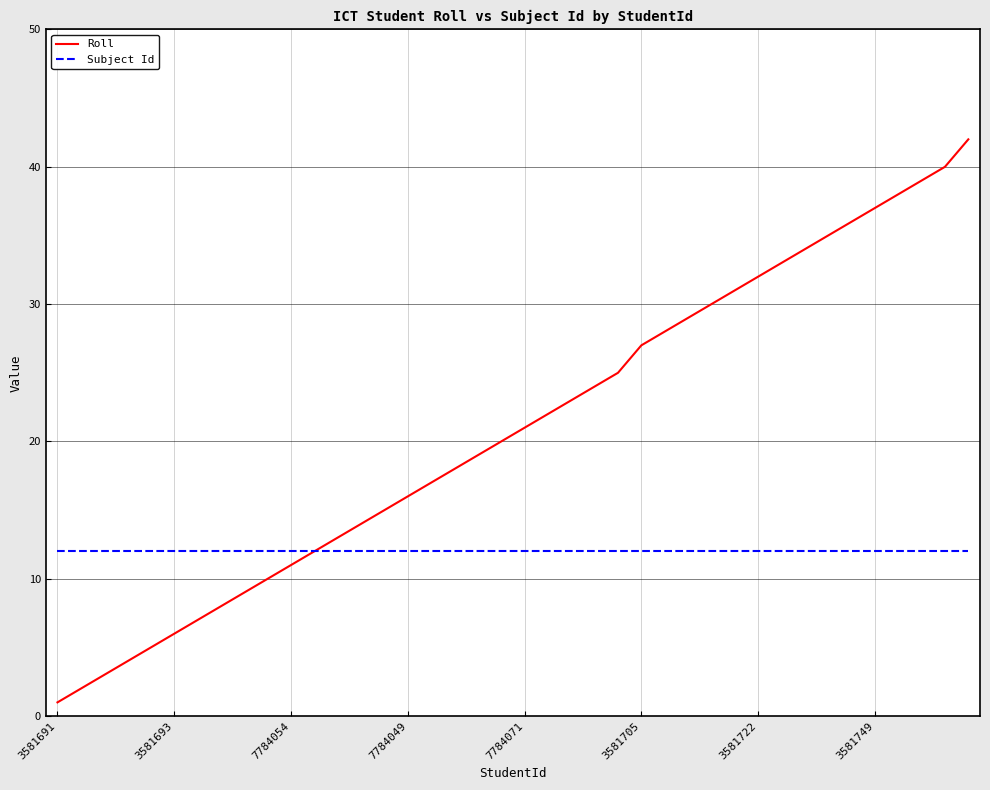

What is the difference between the maximum and second lowest values in the Roll series?

40